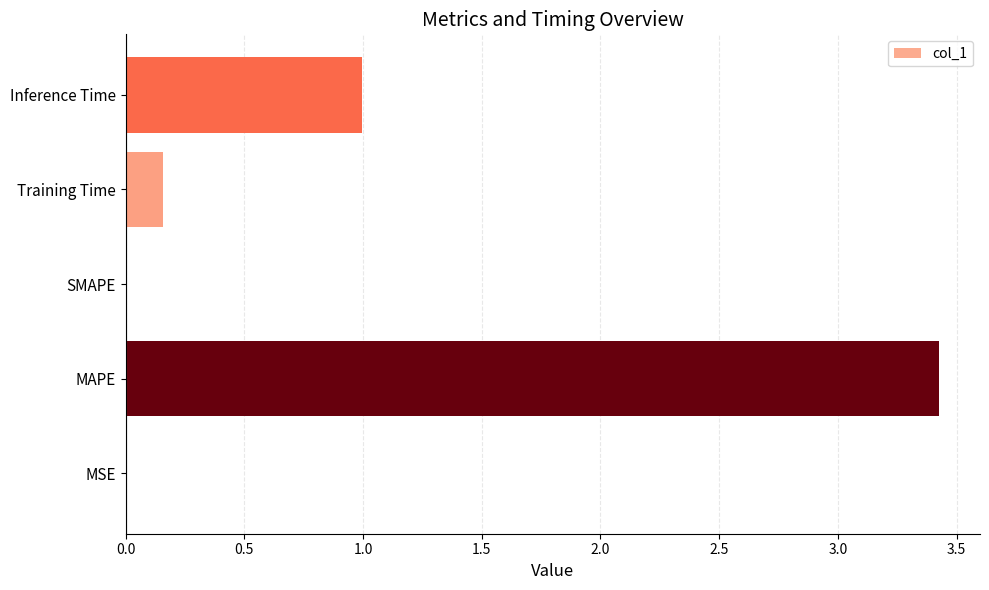

Which has a higher value, SMAPE or MAPE?

MAPE